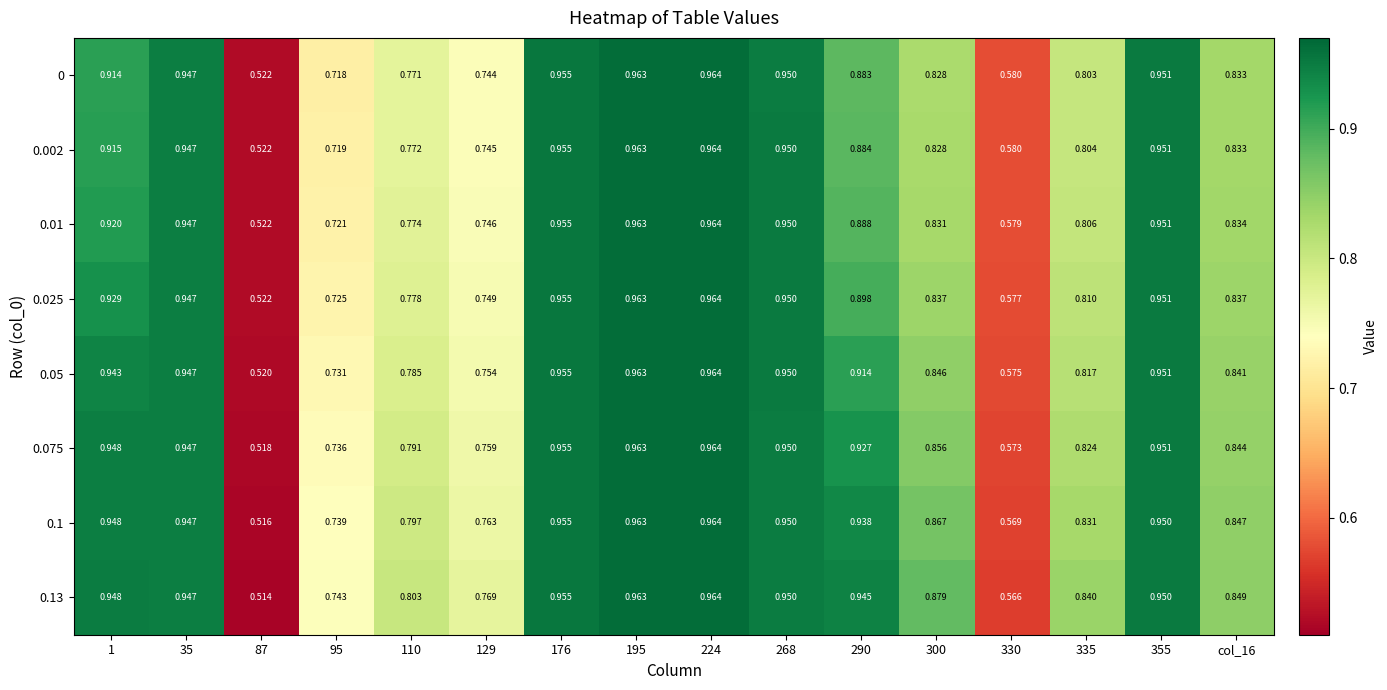

Is the value of 0.01 at 110 greater than the value of 0.002 at 129?

Yes